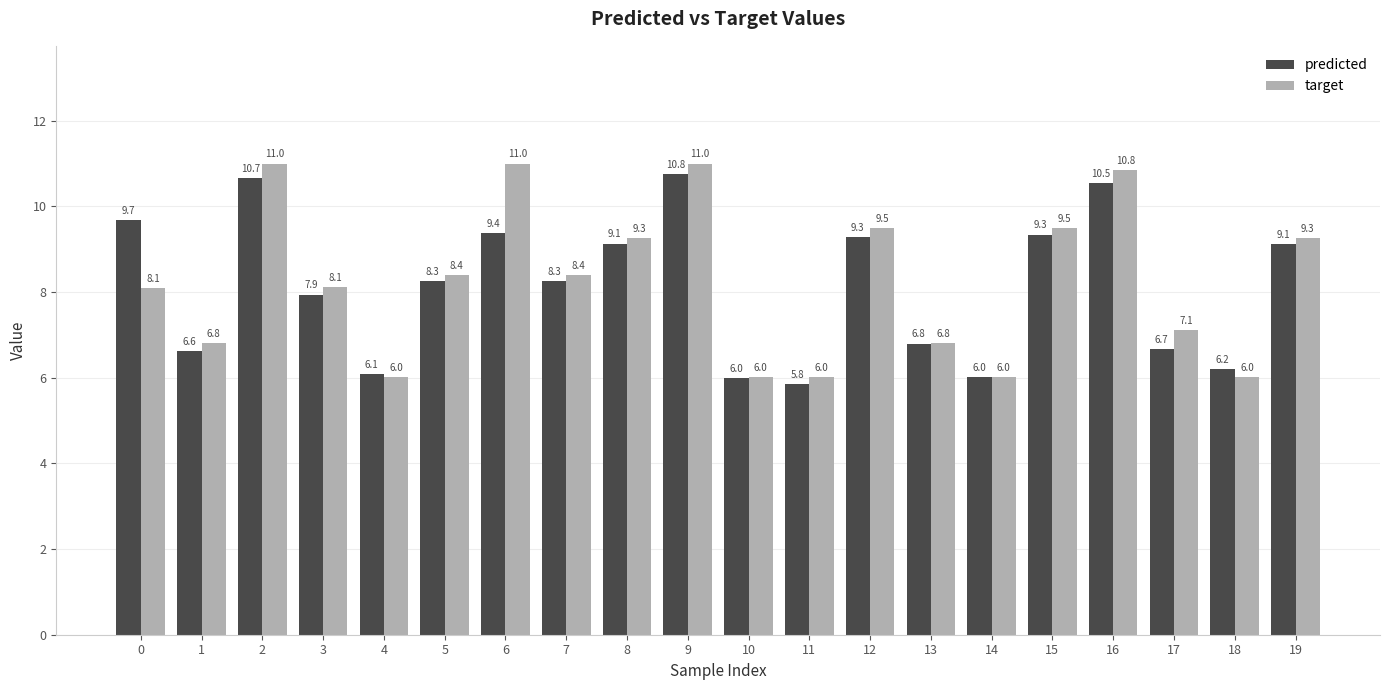

At how many categories does at least one series exceed 10?

4